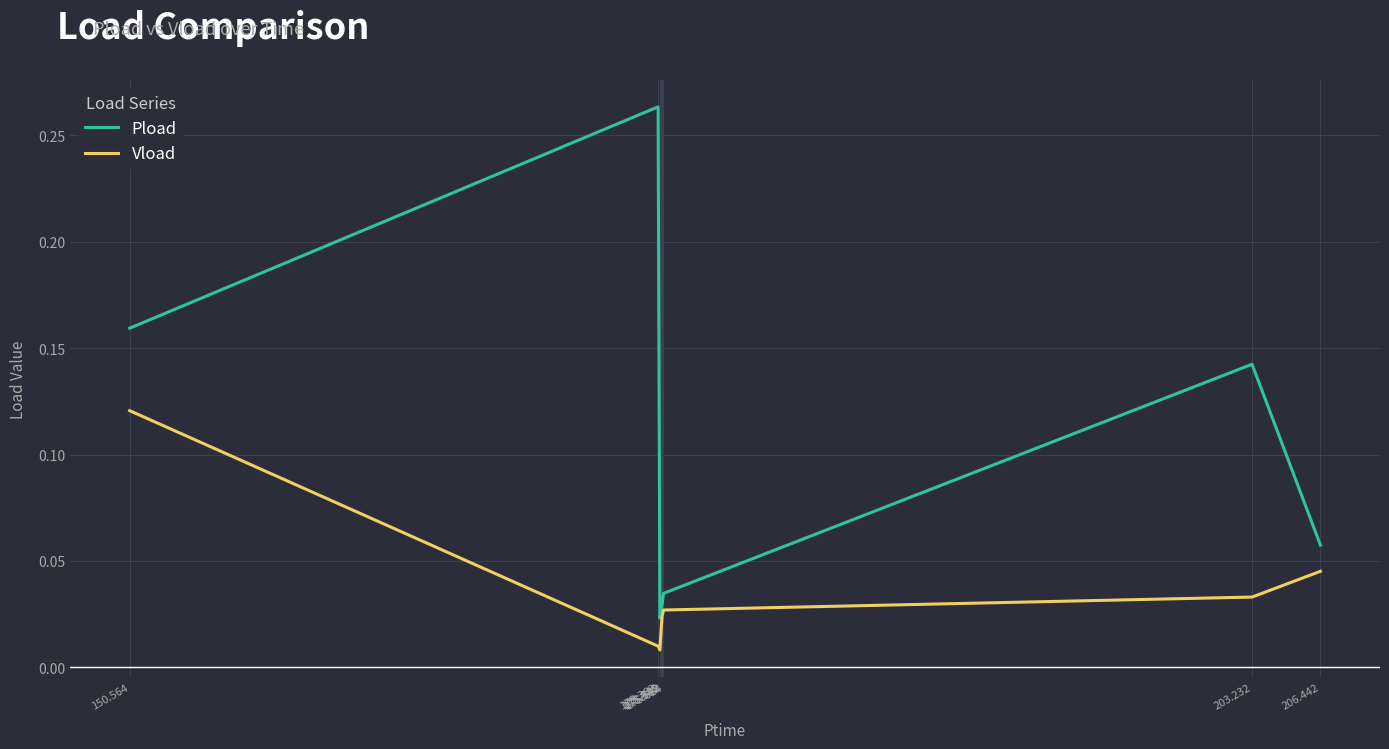

Which series has the largest range (max minus min)?

Pload